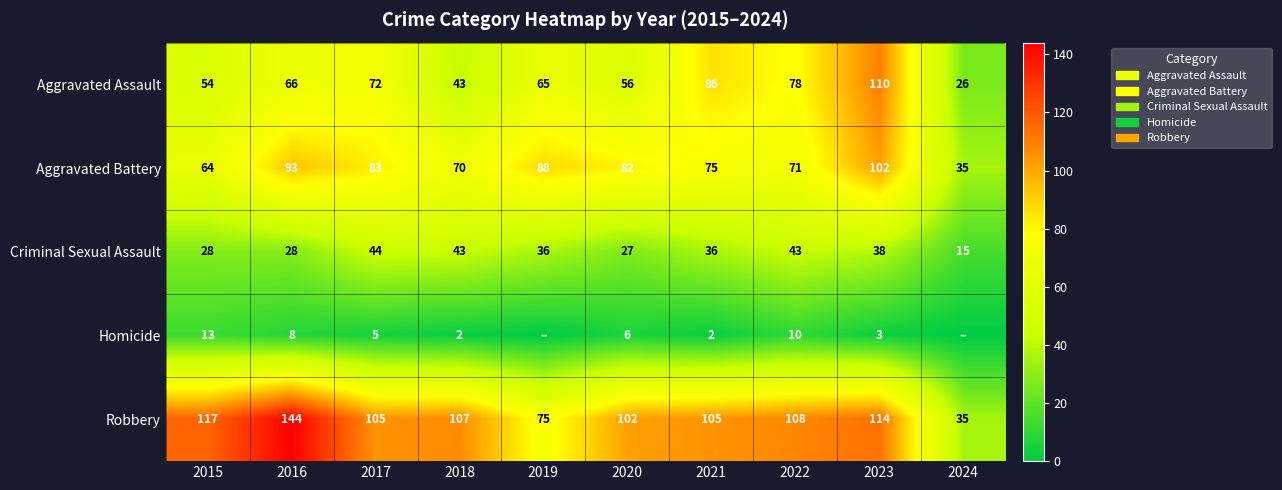

Is the value of Robbery at 2024 greater than the value of Aggravated Assault at 2018?

No